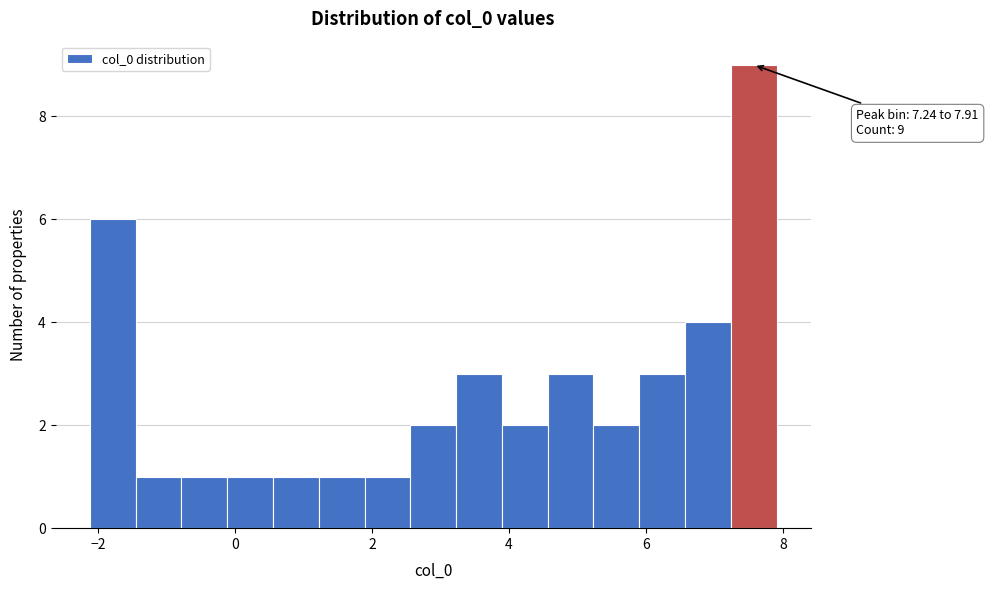

Around what value on the x-axis is the tallest bar? Give the approximate position of its centre, as read against the axis.

7.6